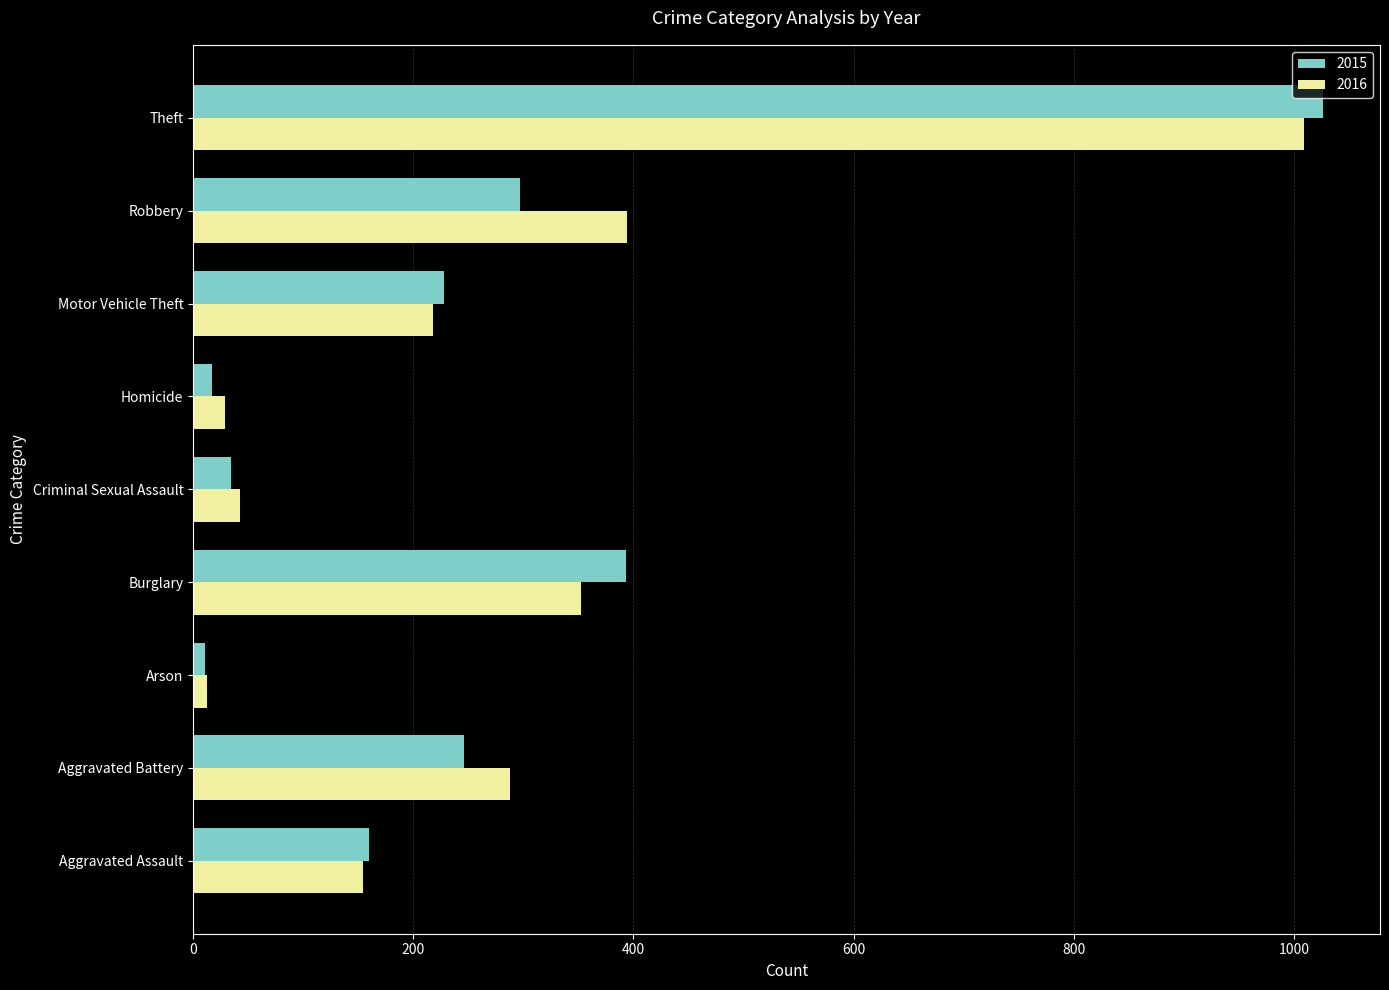

Which category has the highest value across all series?

Theft